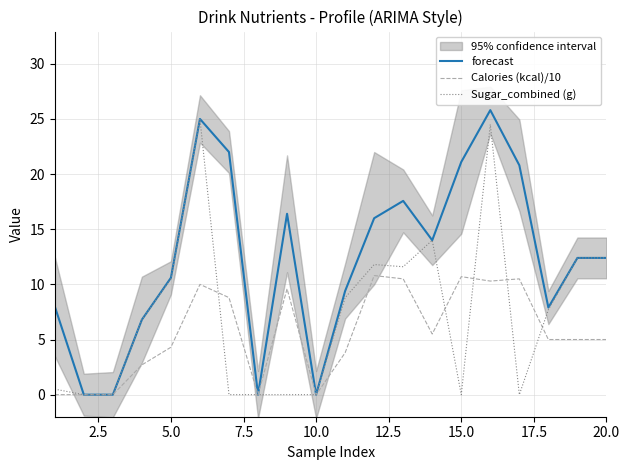

True or false: Sugar_combined (g) has more than 1 points higher than both neighbors.

True